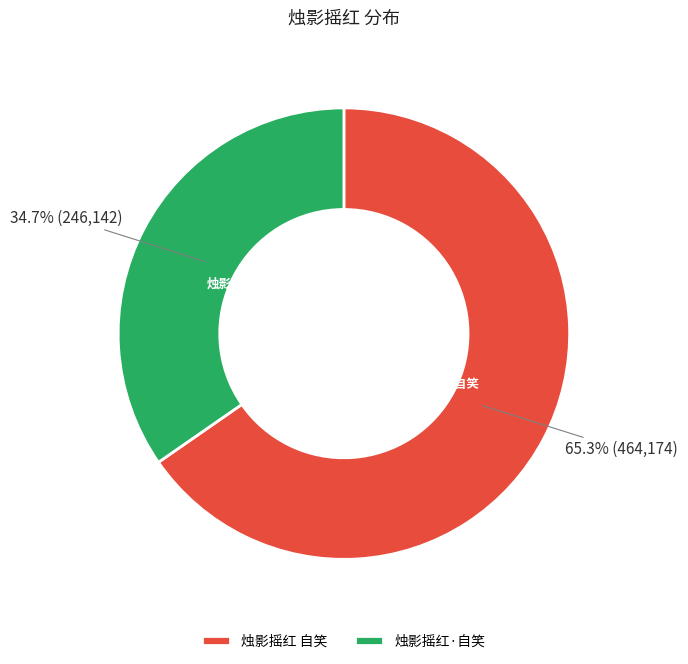

What percentage is the 烛影摇红 自笑 slice, to the nearest percent?

65%